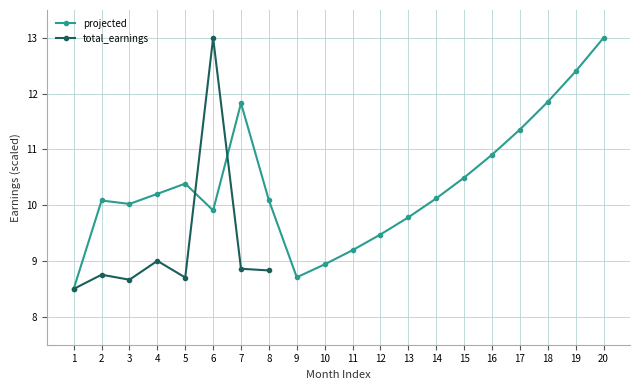

How many data points does each series have?

20